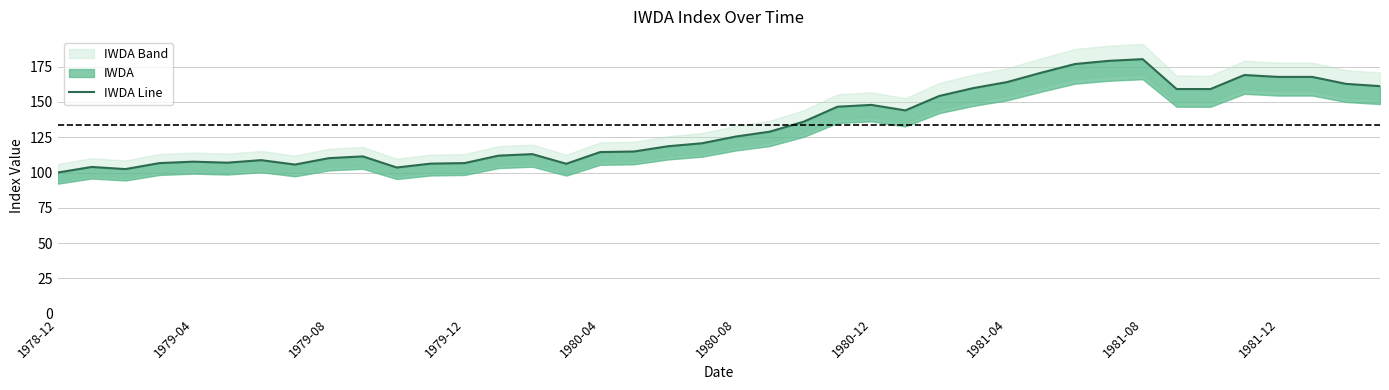

What is the value of the 38th point from the left?

167.8